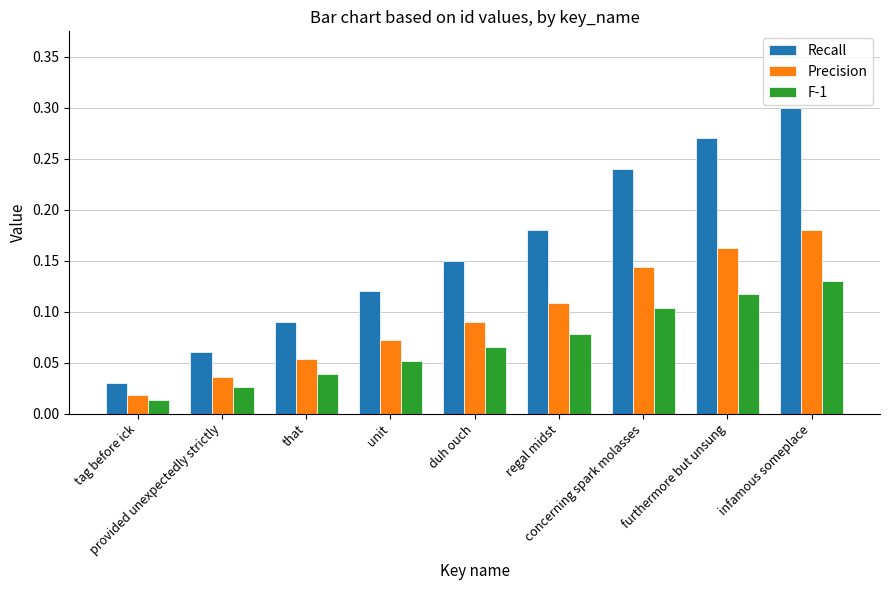

What is the label of the 1st bar from the left?

tag before ick